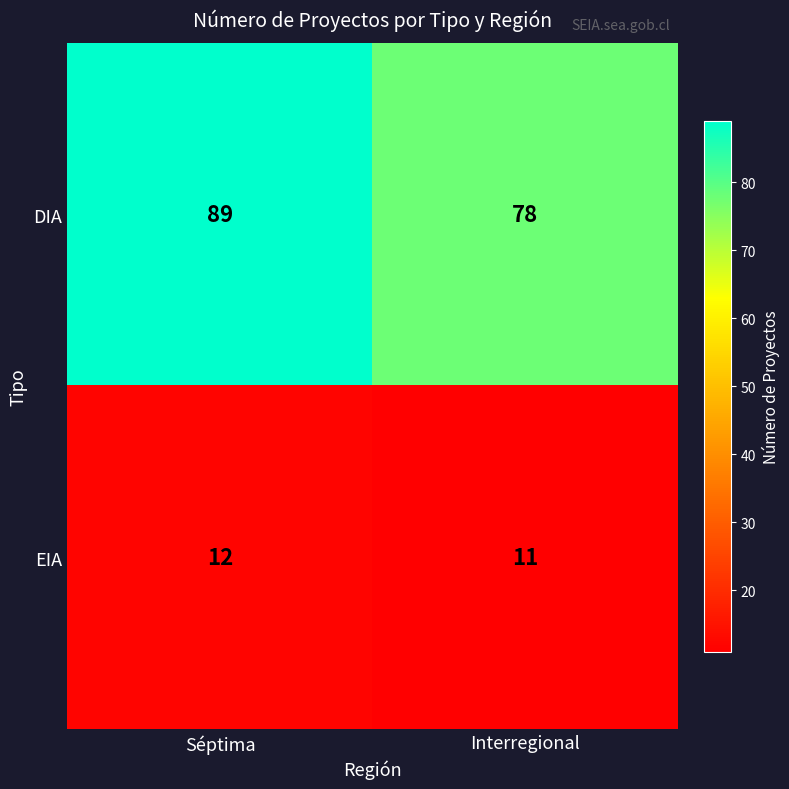

Reading left to right, extract all data points from this chart.

DIA: Séptima=89	Interregional=78
EIA: Séptima=12	Interregional=11